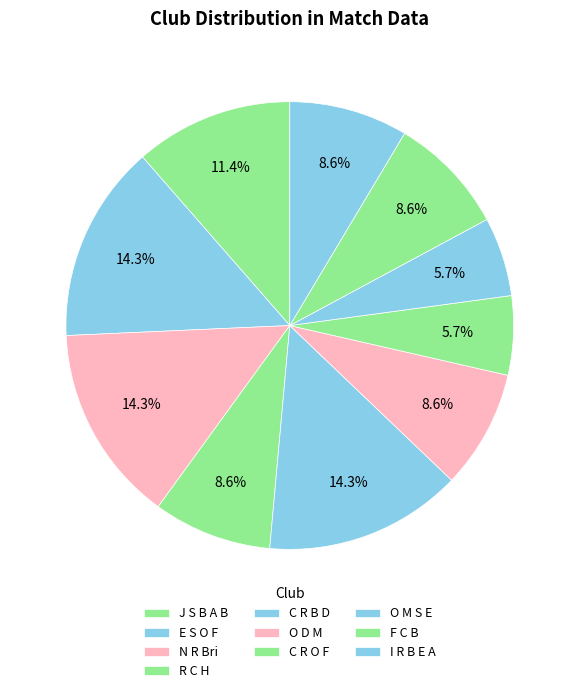

How many segments does this pie chart have?

10